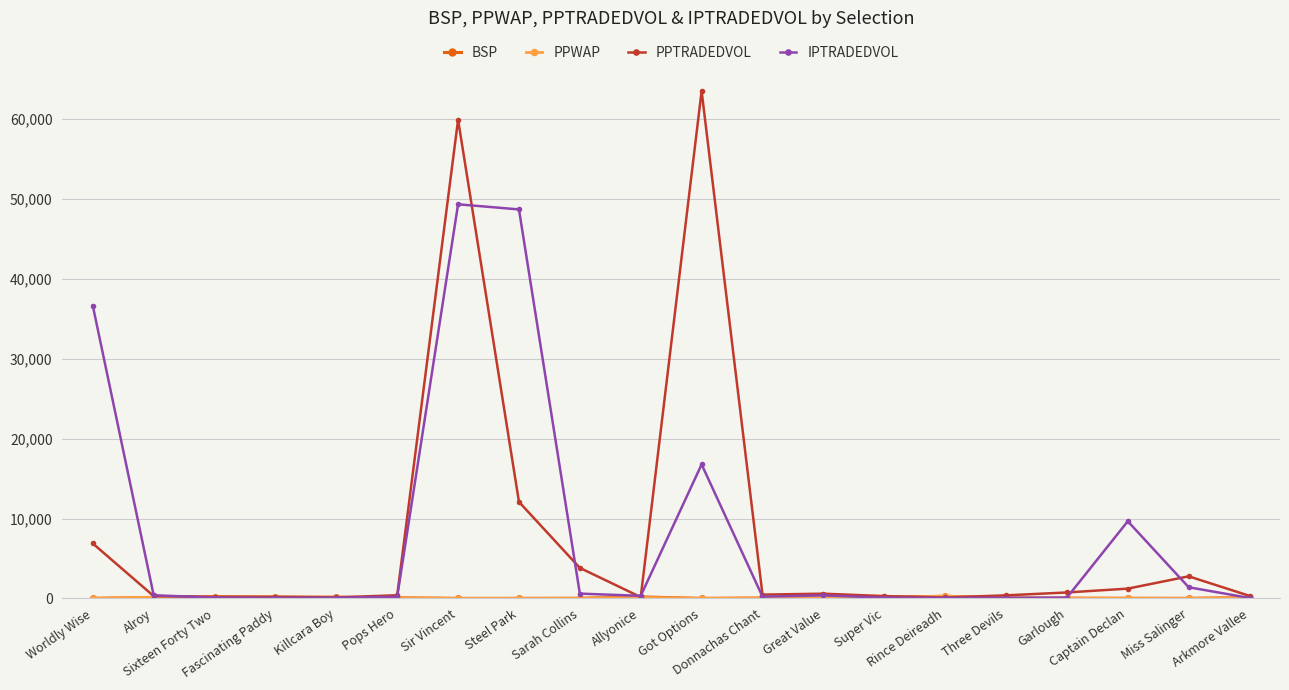

How many lines are shown in the chart?

4